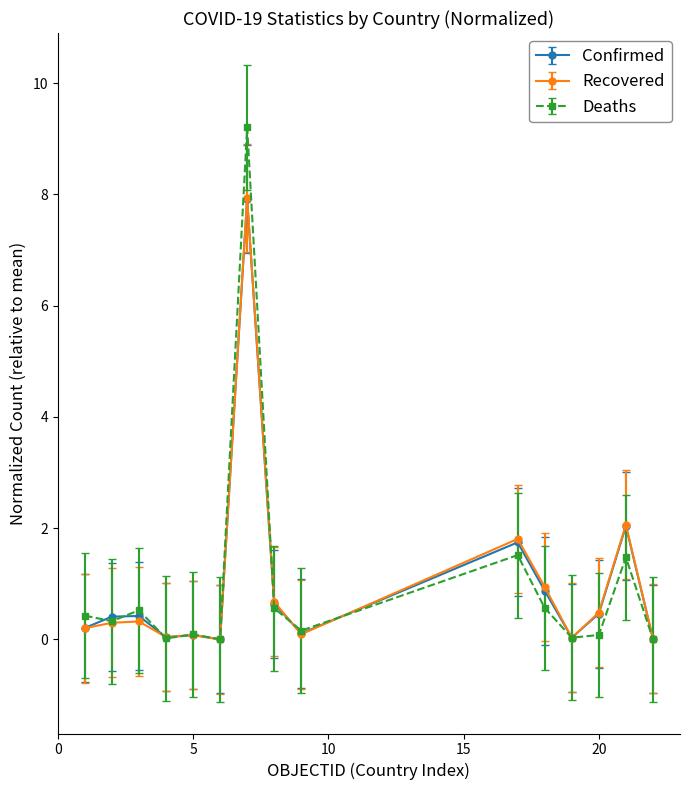

Which series has the largest range (max minus min)?

Deaths